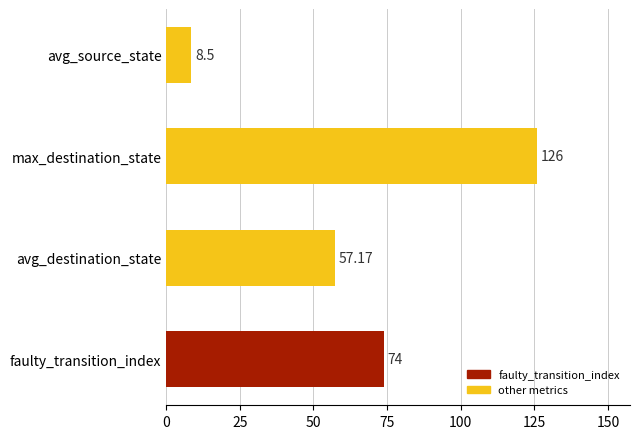

What is the ratio of the value at faulty_transition_index to the value at avg_destination_state?

1.3